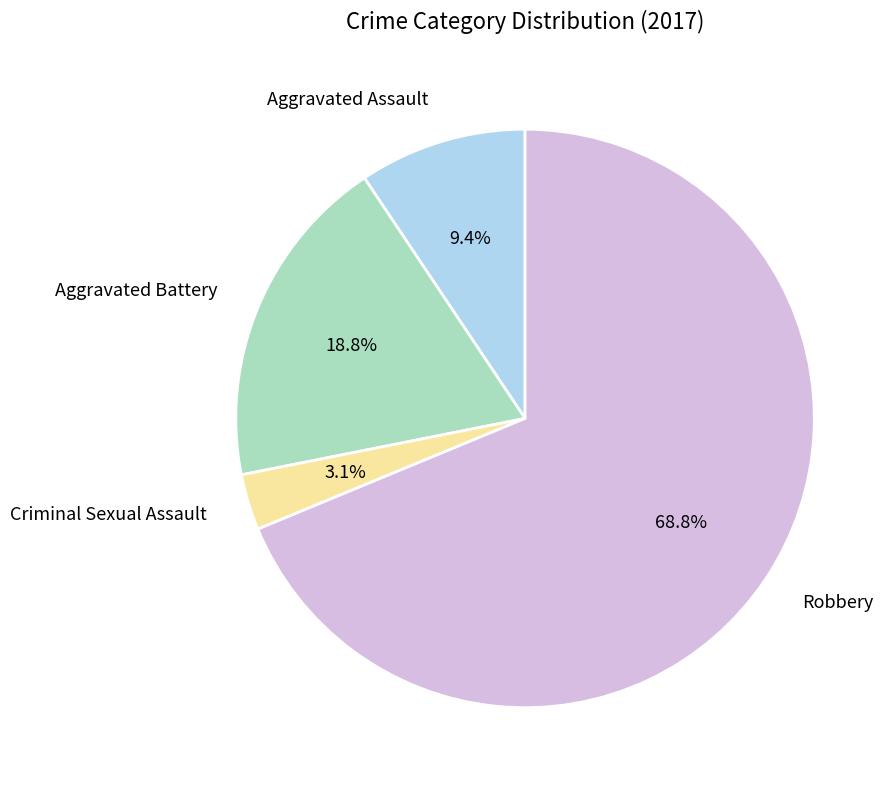

Between Aggravated Battery and Robbery, which is larger?

Robbery